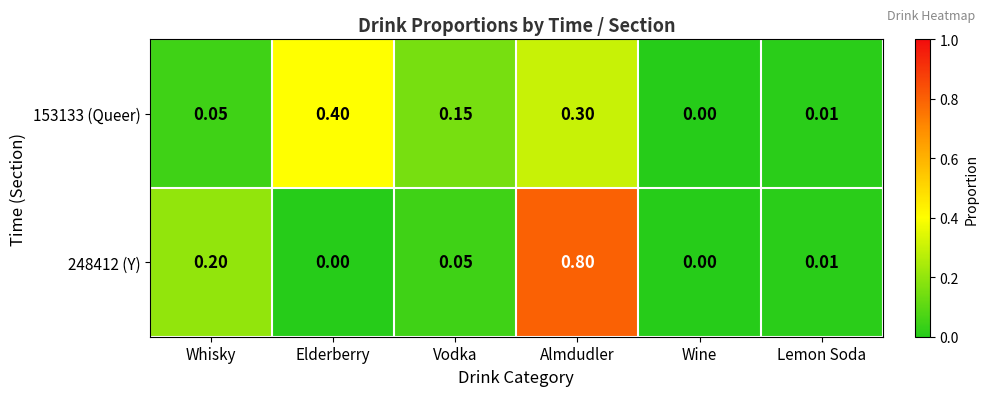

At which category is the sum across all series the highest?

Almdudler